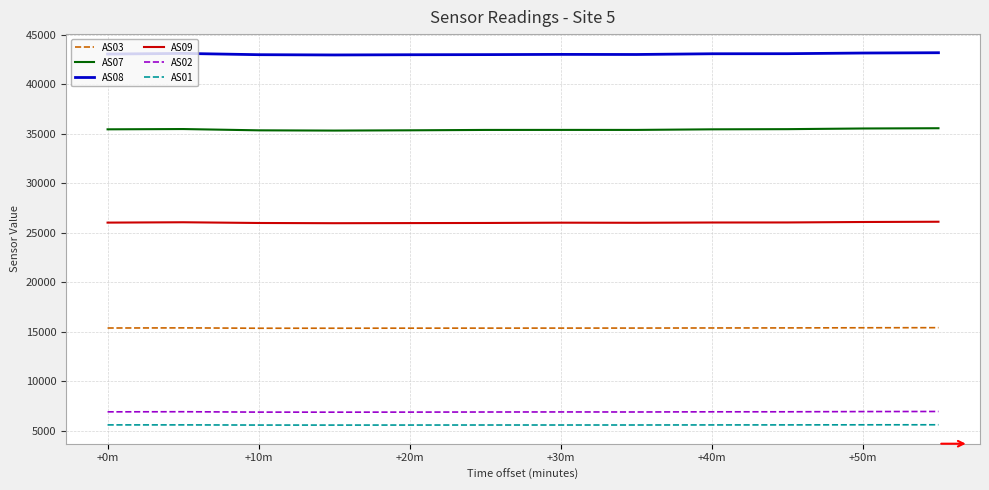

What is the lowest value of the AS07 series?

35321